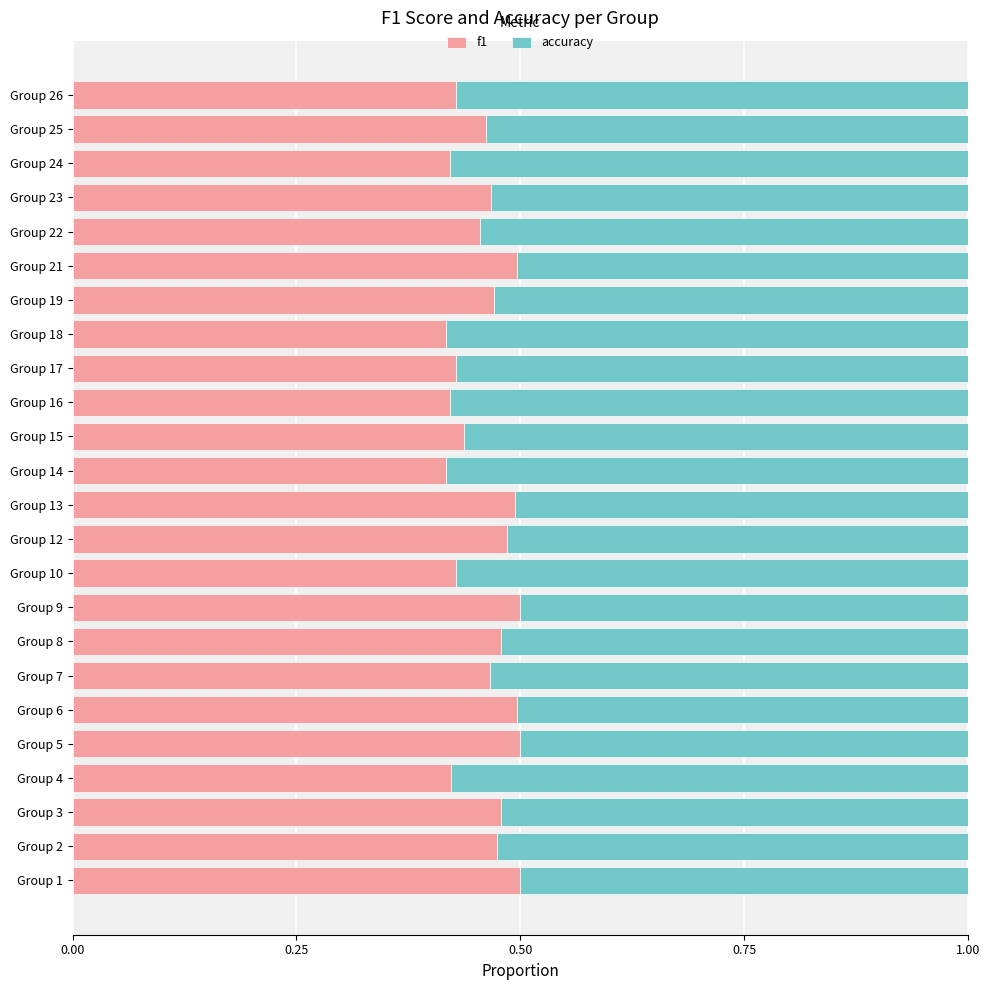

What is the sum of all f1 values?

11.0